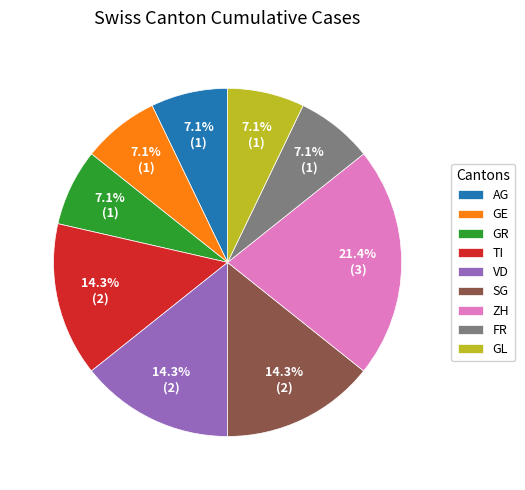

Does any single category account for the majority?

No